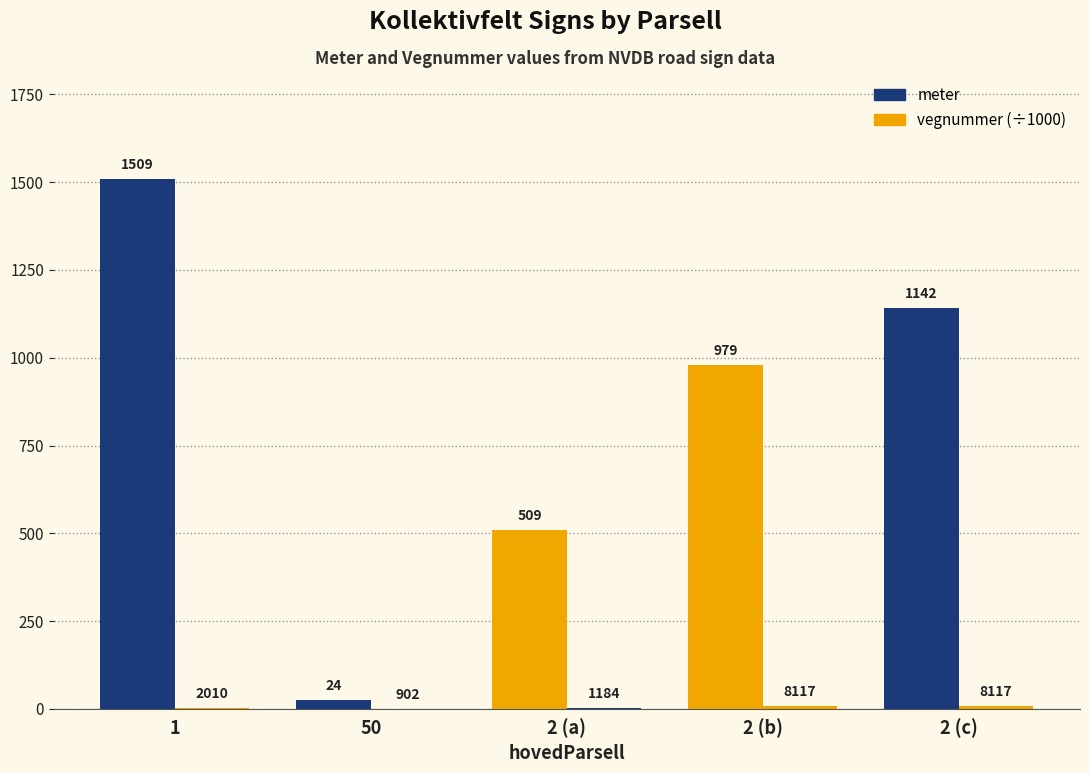

How many groups of bars are there?

5